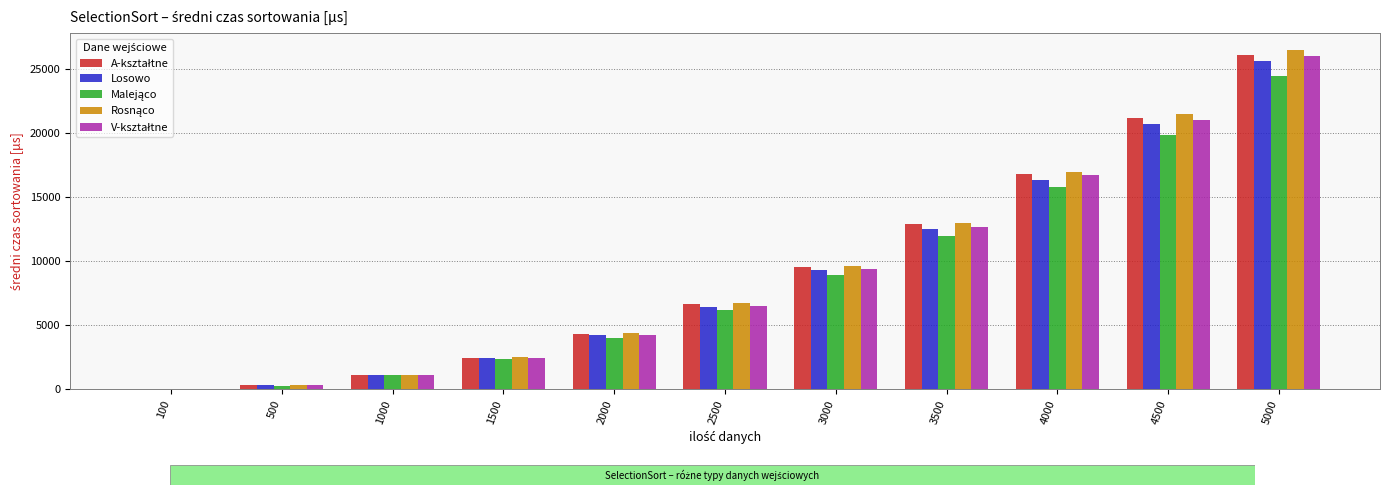

The value of Losowo at 1500 is 2416.0. True or false?

True